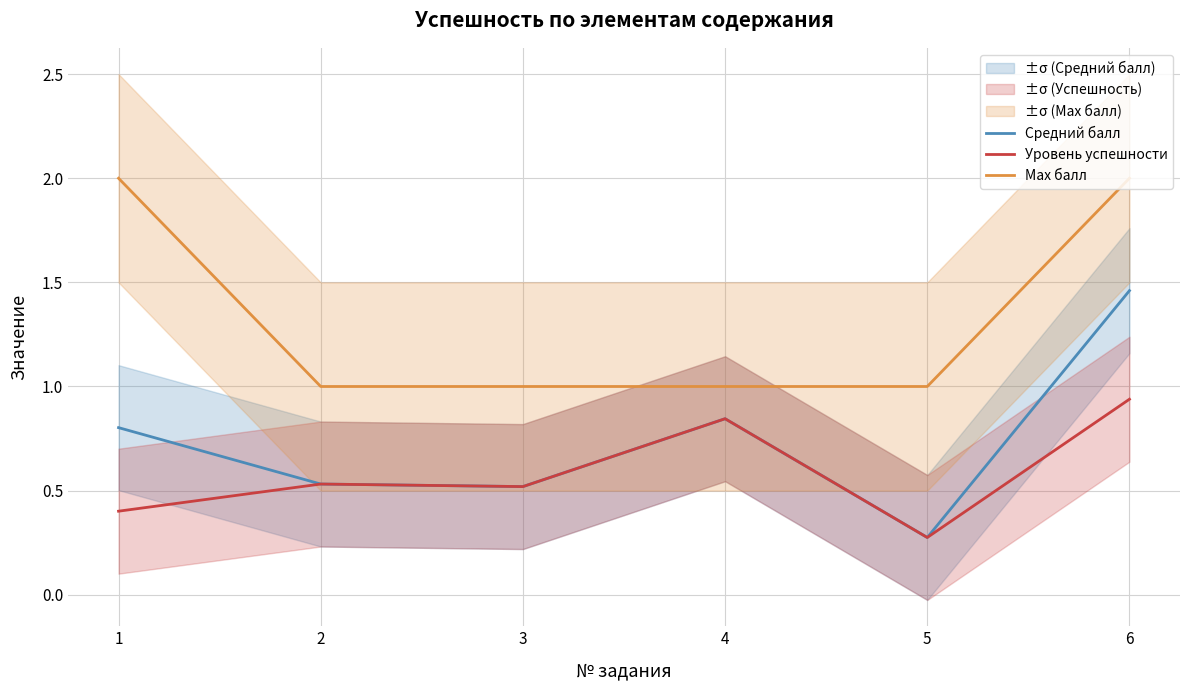

True or false: Средний балл and Уровень успешности intersect in this chart.

False